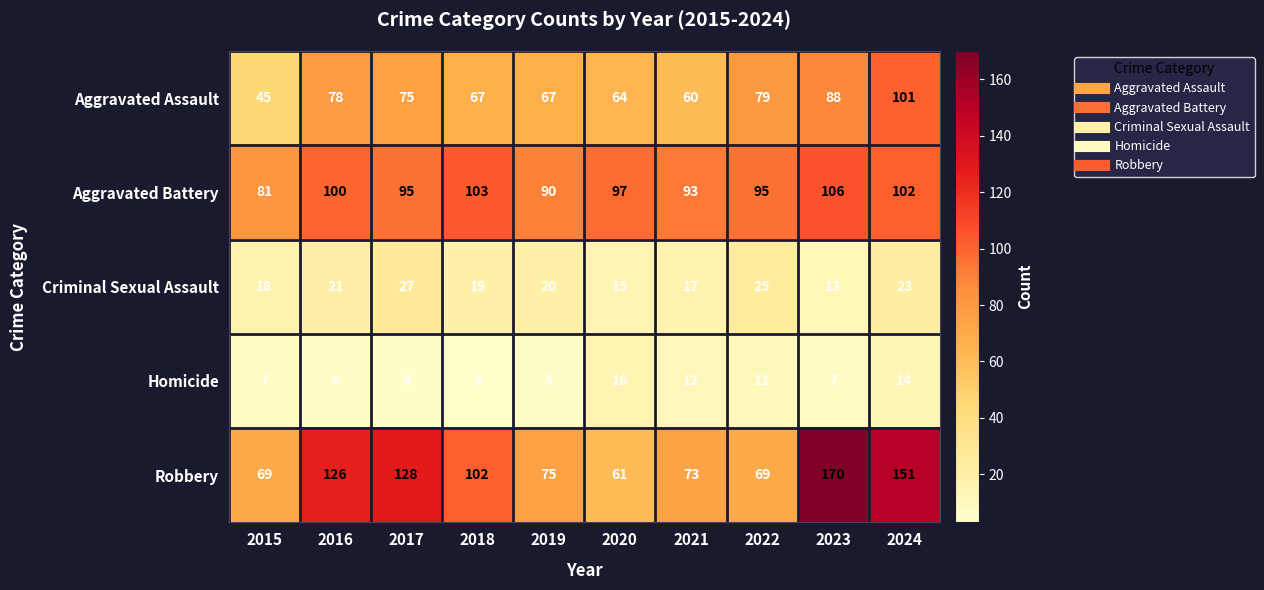

List the series in order of their peak value, highest first.

Robbery, Aggravated Battery, Aggravated Assault, Criminal Sexual Assault, Homicide